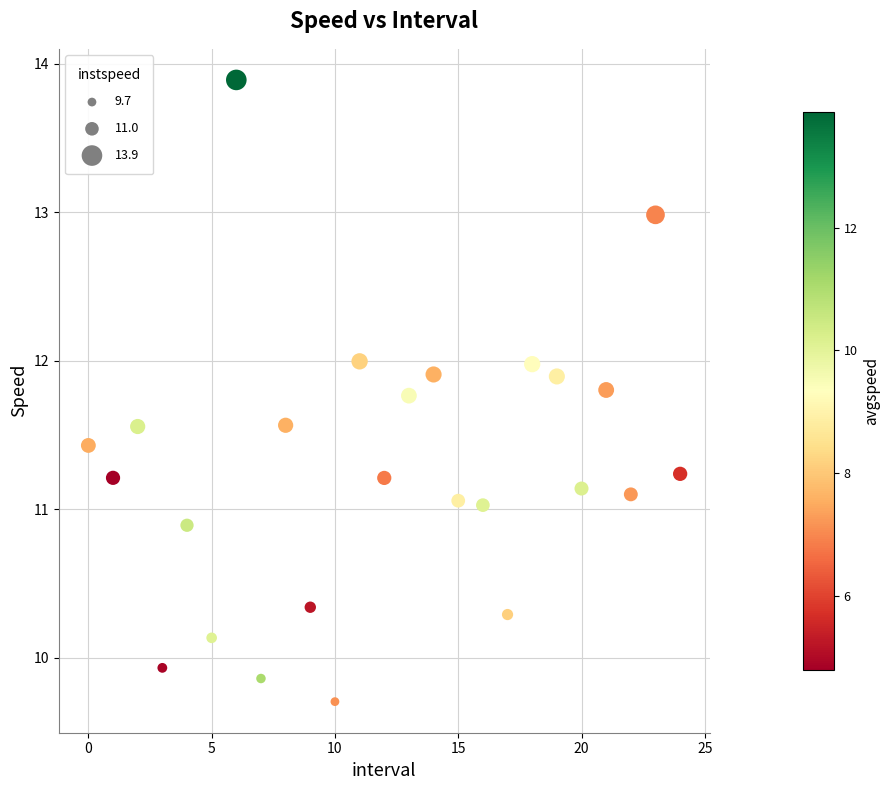

How many points are shown in the scatter plot?

25